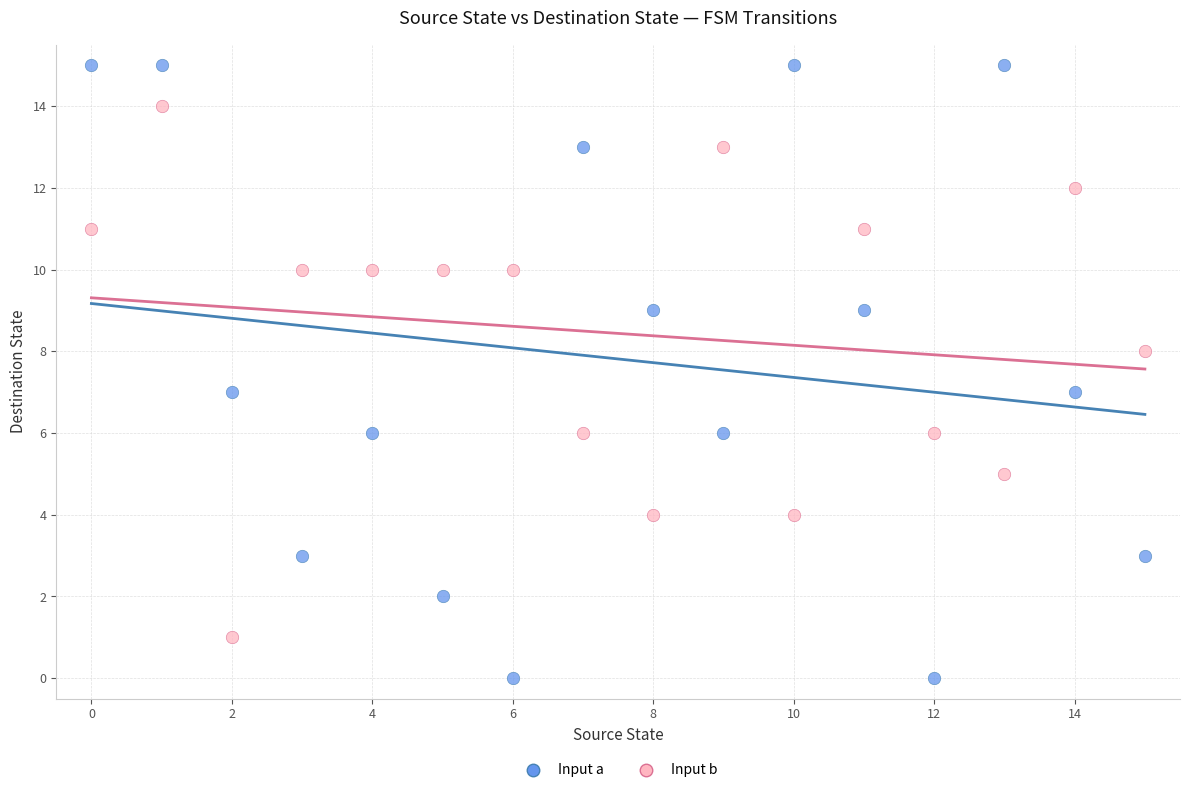

What are all the series names shown in the legend?

Input a, Input b